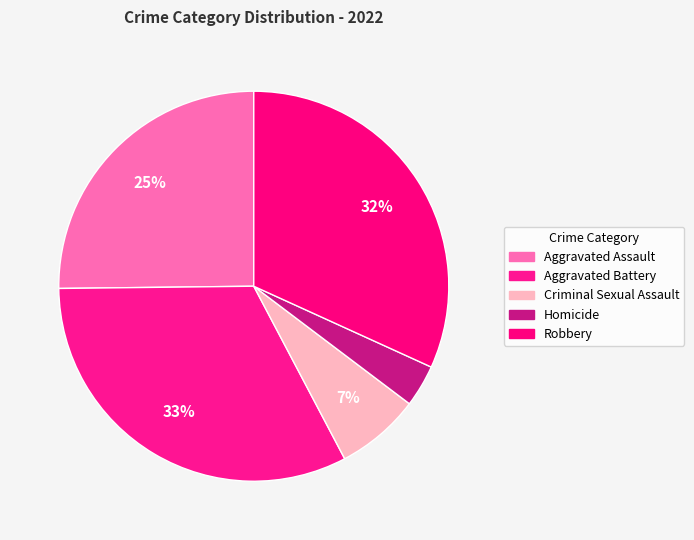

How many segments does this pie chart have?

5